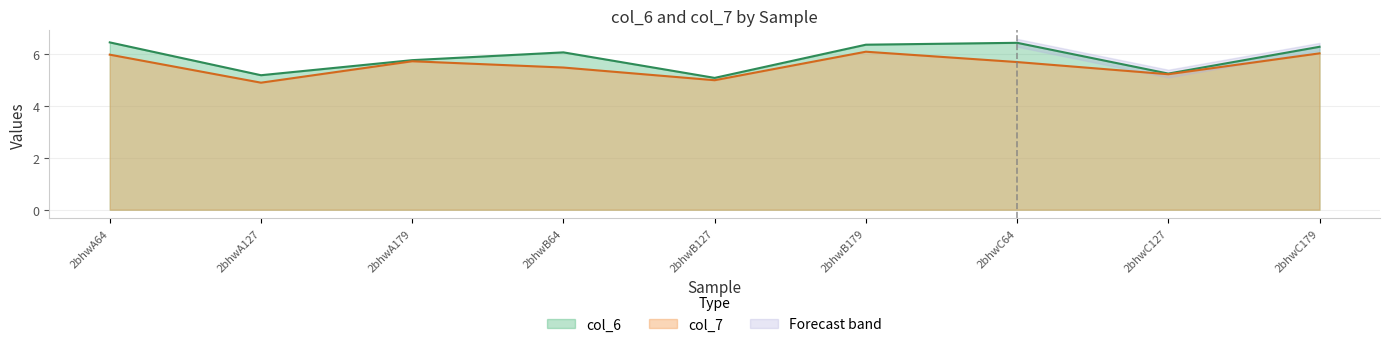

True or false: col_7 has more than 0 interior local peaks.

True